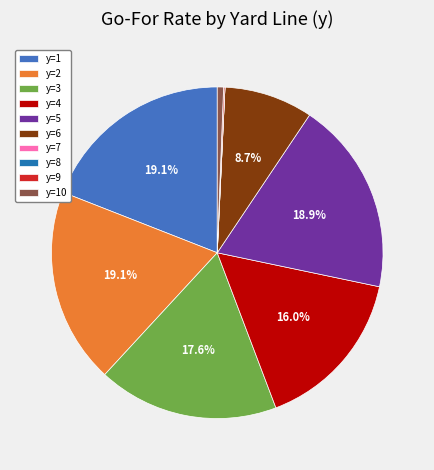

Combined, do y=10 and y=6 account for over 50%?

No